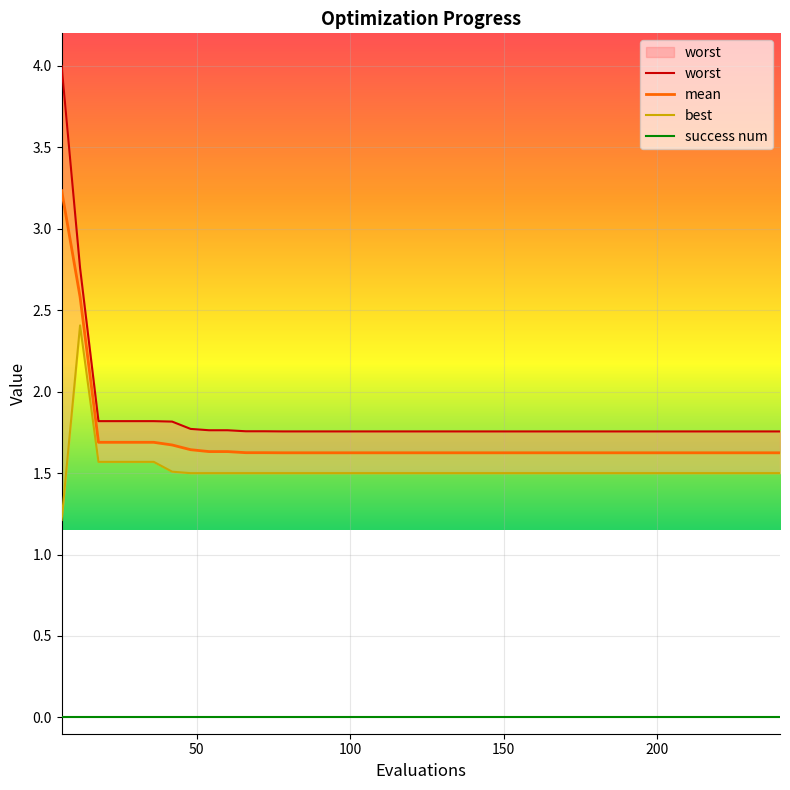

True or false: best and worst intersect in this chart.

False